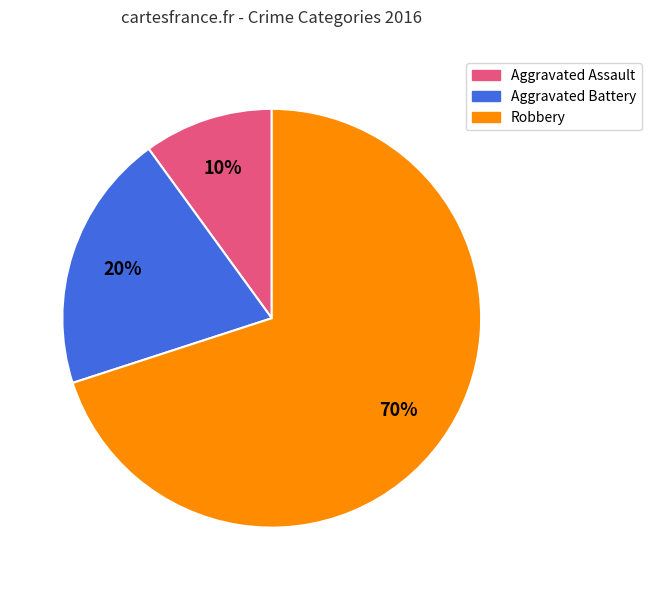

Between Aggravated Battery and Aggravated Assault, which is larger?

Aggravated Battery